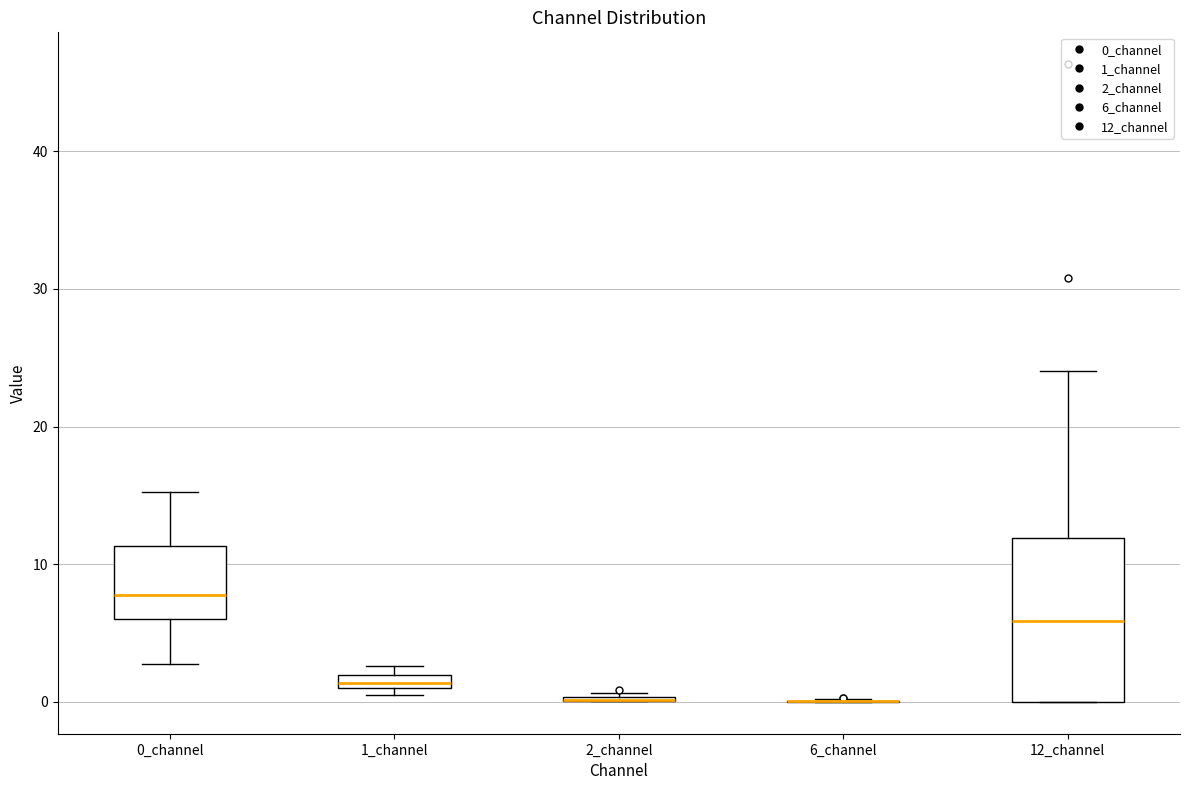

Comparing the boxes themselves (not the whiskers), which one is the tallest?

12_channel